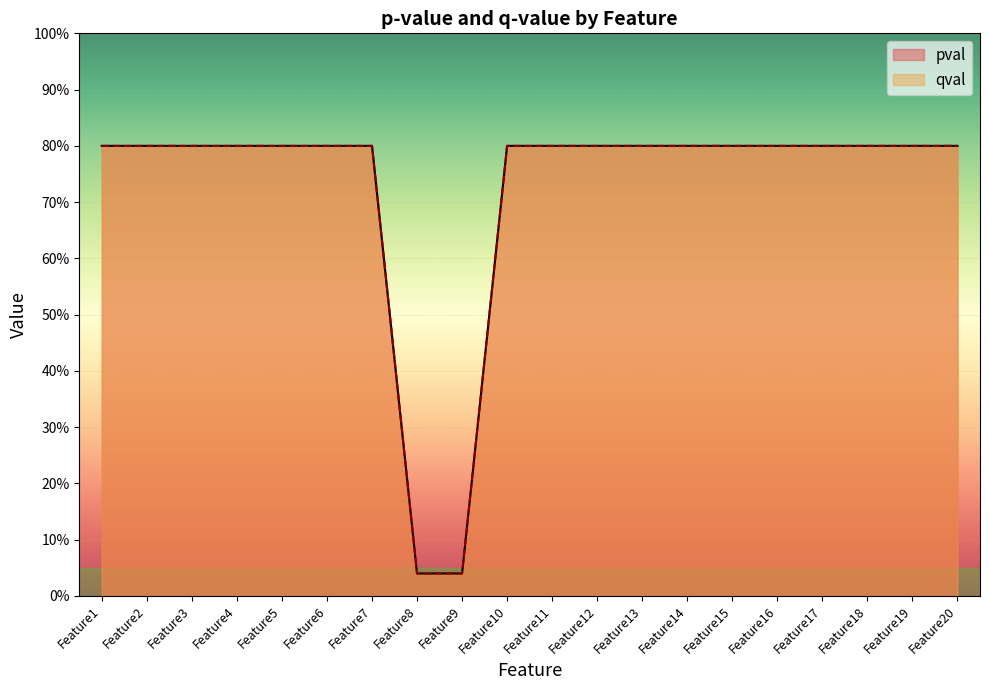

True or false: qval has a value of 0.8 at Feature5.

True